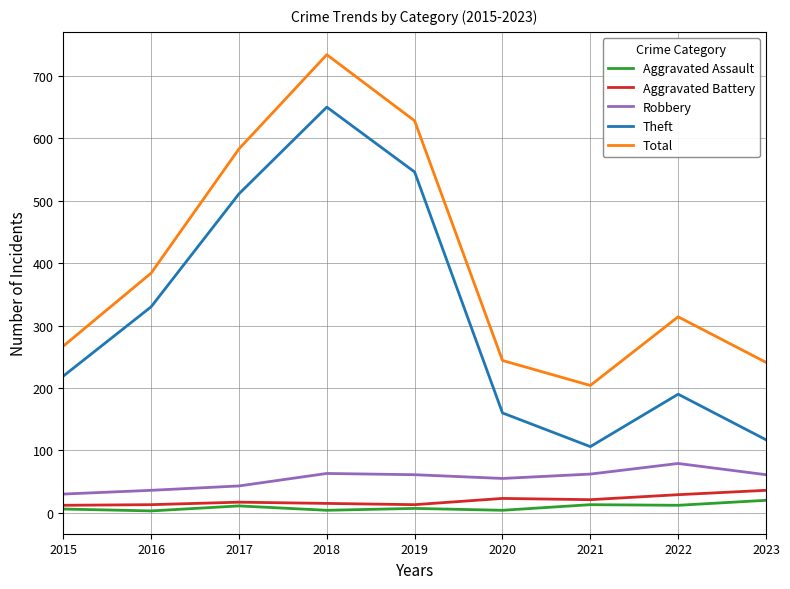

True or false: Aggravated Assault has a value of 4 at 2020.

True